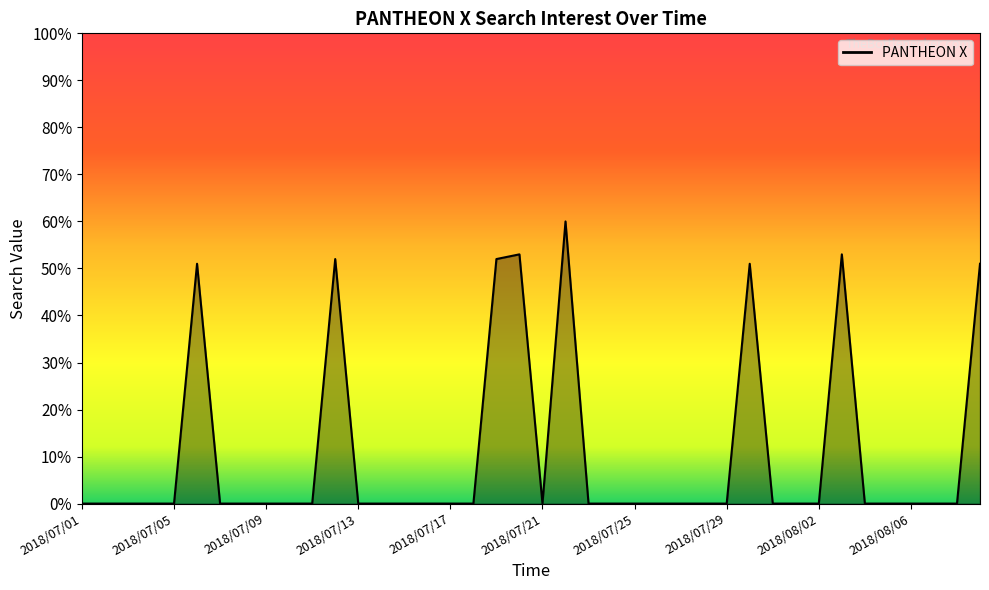

What is the greatest value displayed?

60